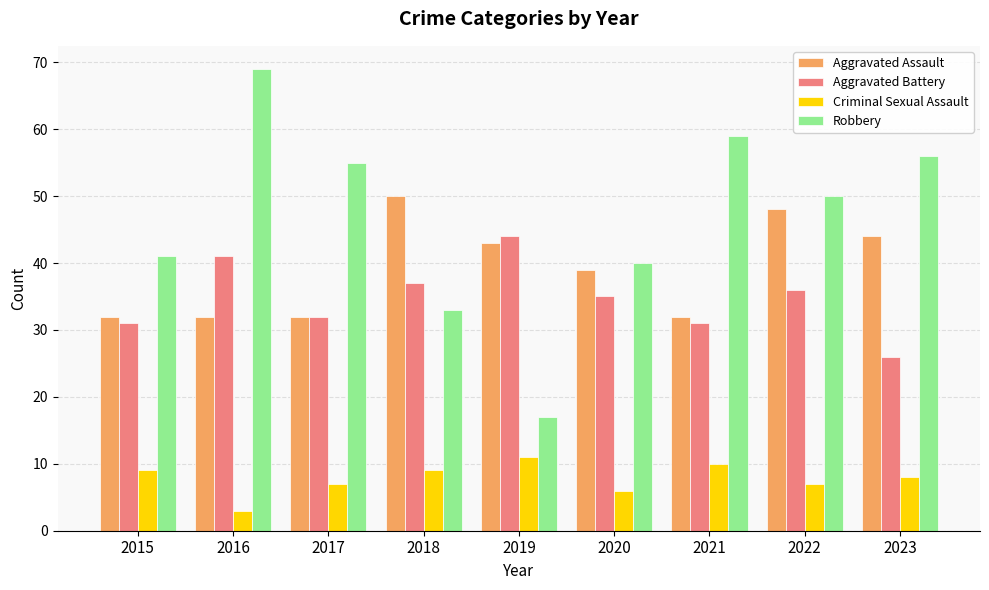

How many data points does each series have?

9